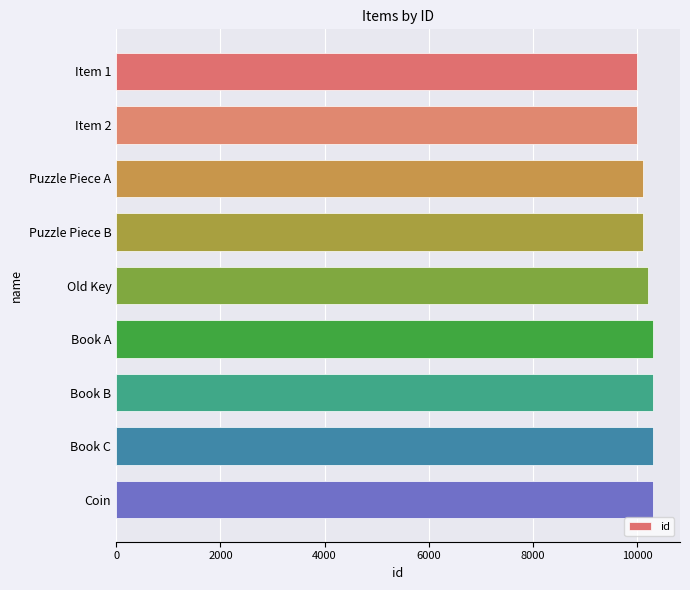

What is the minimum value shown in the chart?

10000